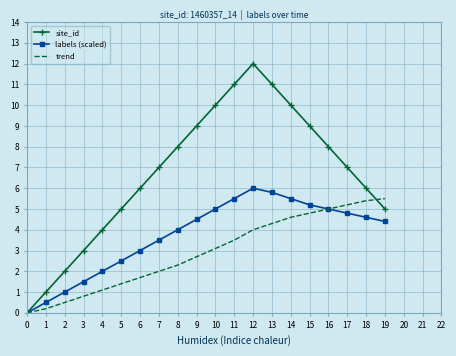

At which category does the chart reach its peak across all series?

12